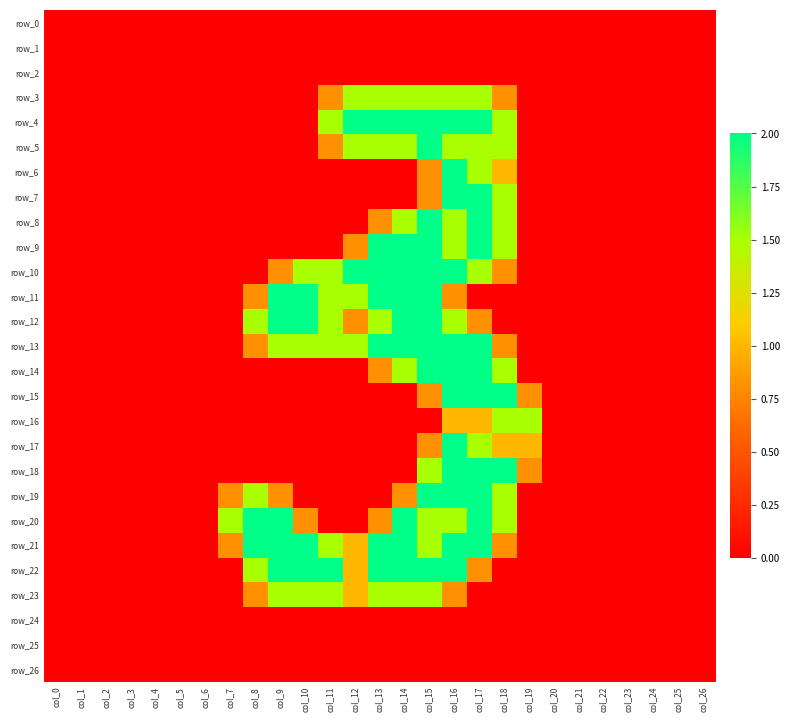

Which category has the lowest value in the row_8 series?

col_0